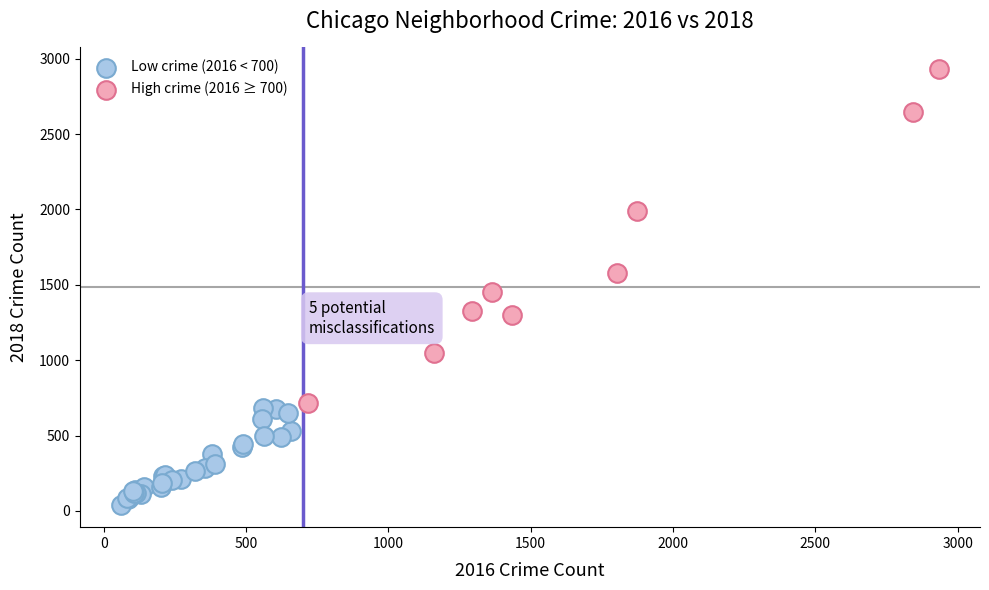

Which series has the largest Y range (max minus min)?

High crime (2016 ≥ 700)